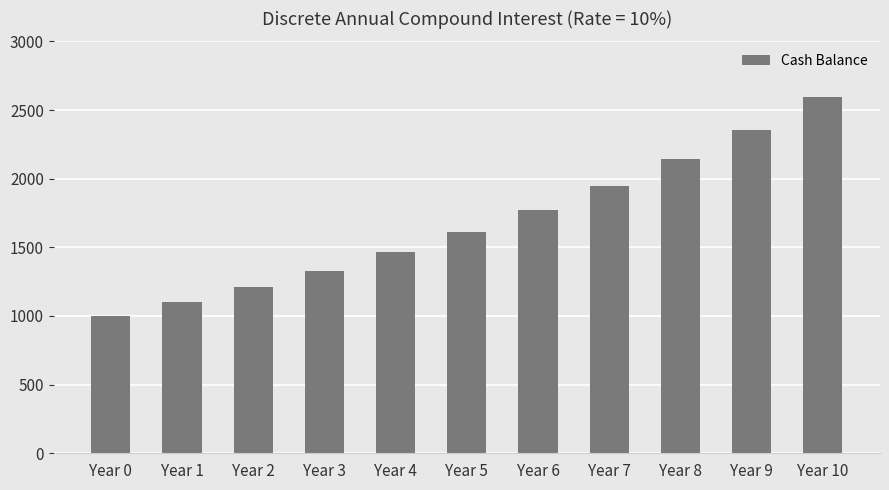

List the labels in order of value, largest first.

Year 10, Year 9, Year 8, Year 7, Year 6, Year 5, Year 4, Year 3, Year 2, Year 1, Year 0